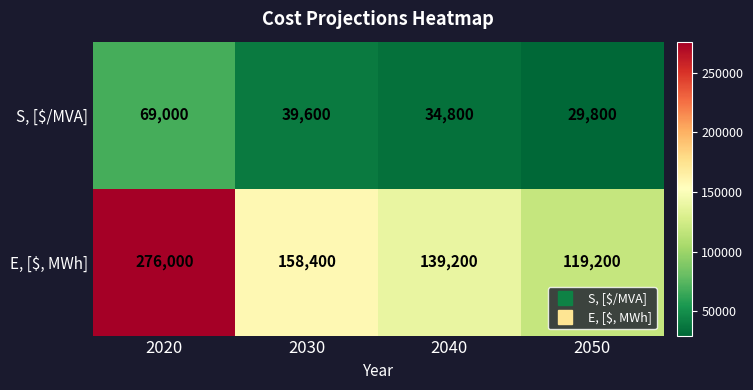

How many data points does each series have?

4